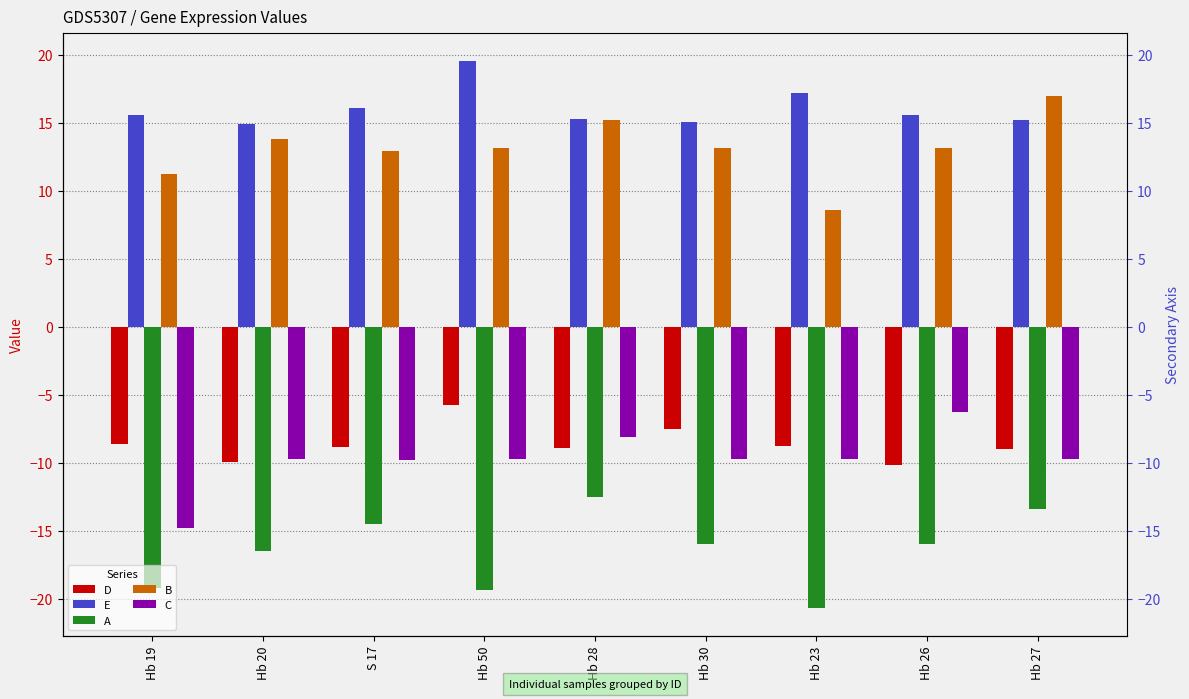

What position from the right is S 17?

7